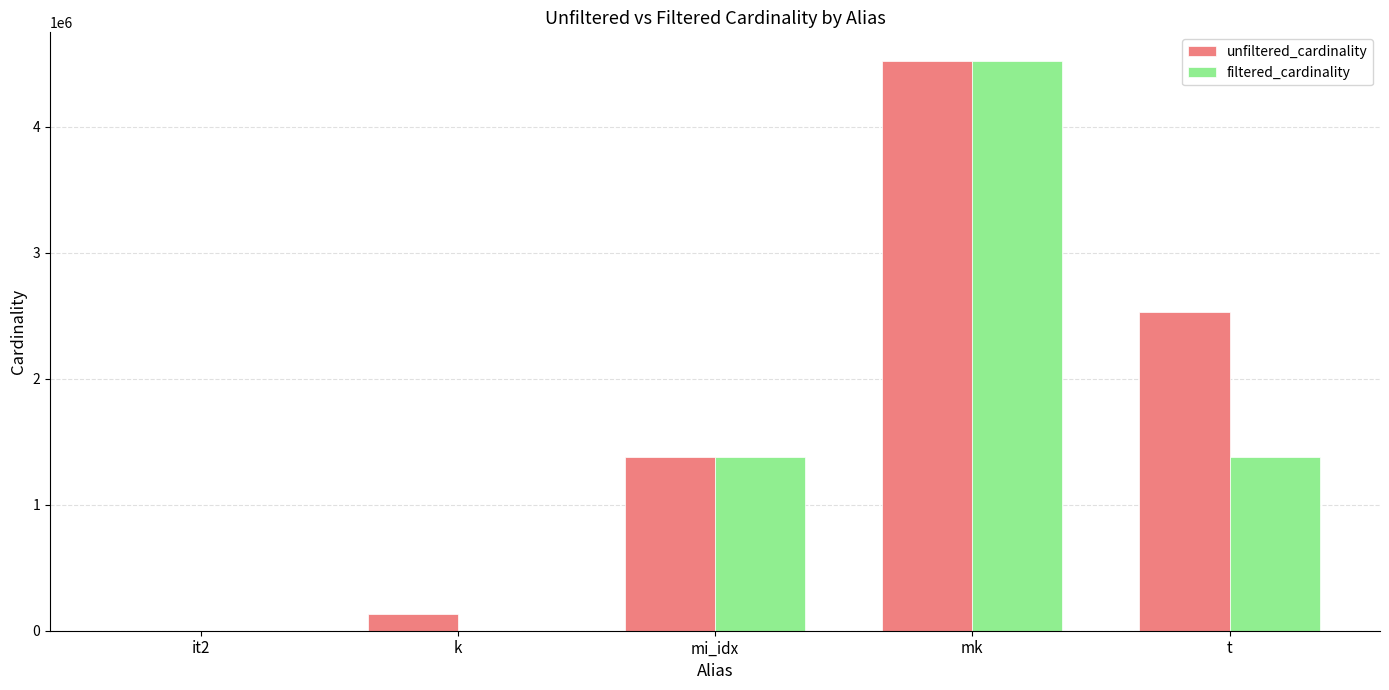

At which category is the sum across all series the highest?

mk